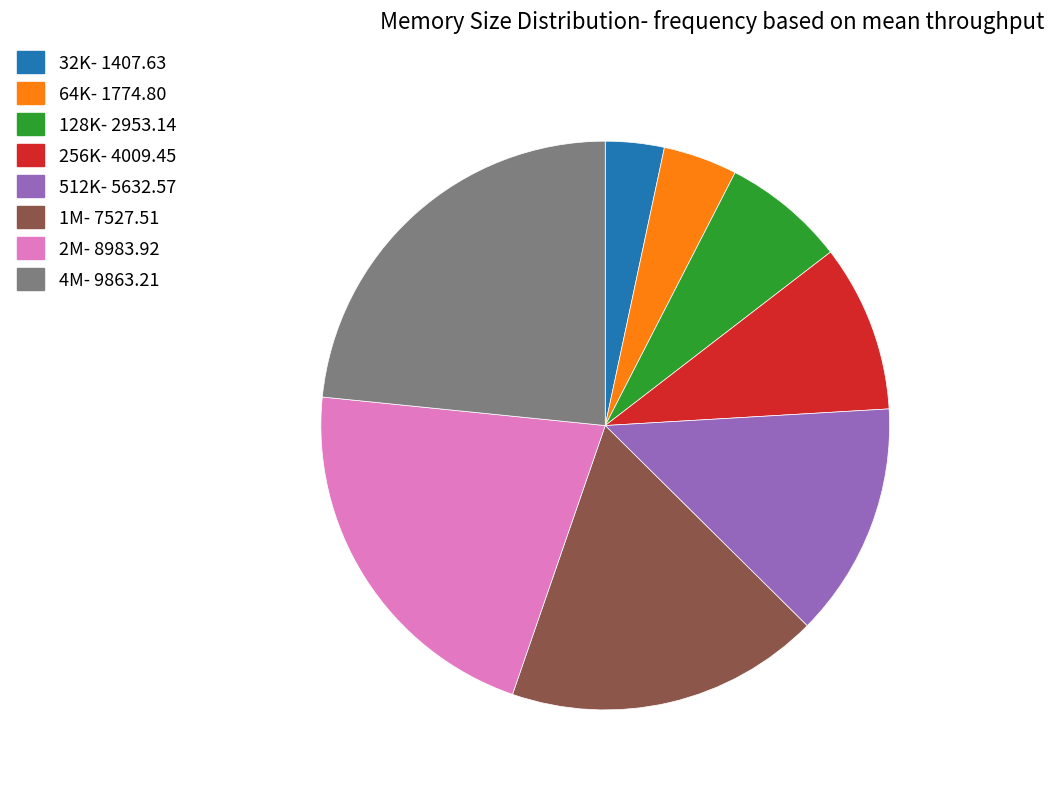

Does any single category account for the majority?

No